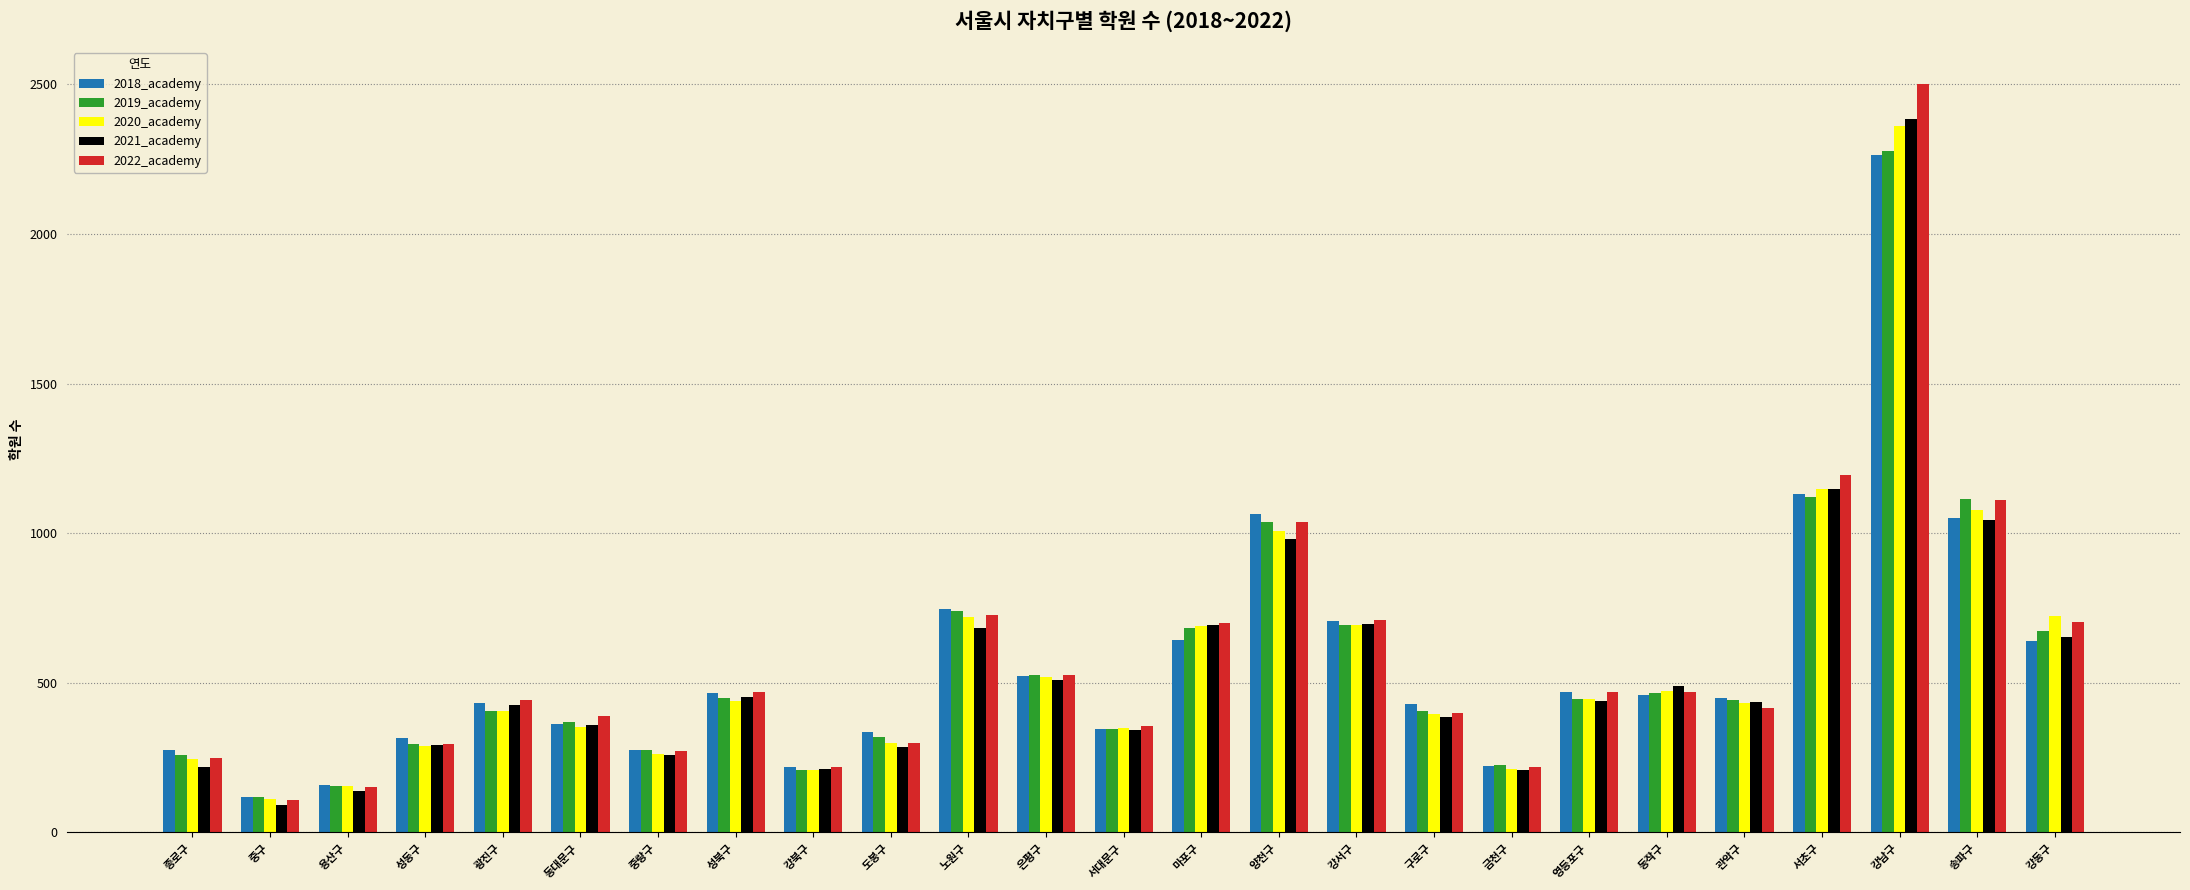

What is the difference between the maximum and second lowest values in the 2022_academy series?

2349